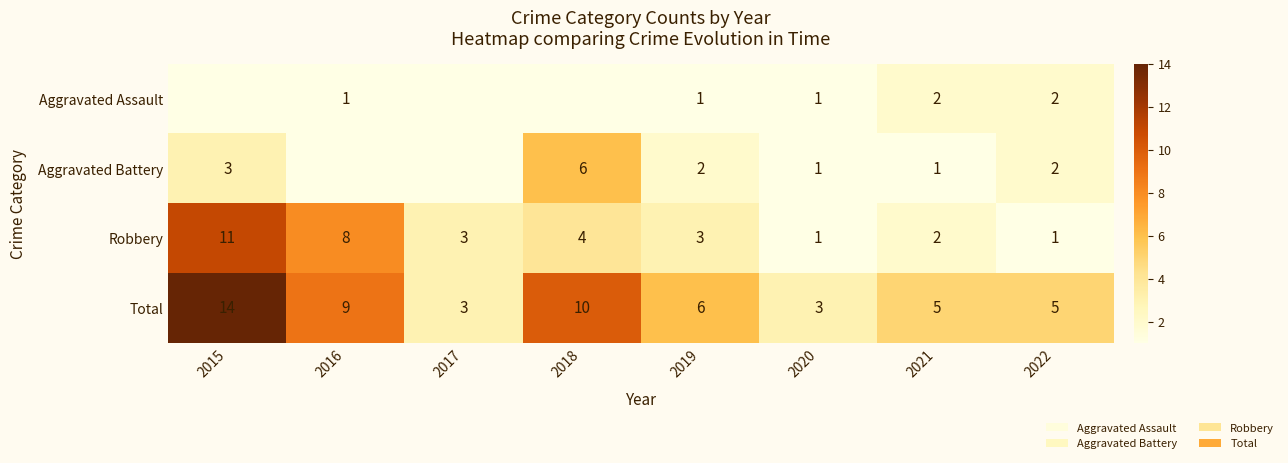

At 2019, list the series in order from smallest to largest.

Aggravated Assault, Aggravated Battery, Robbery, Total